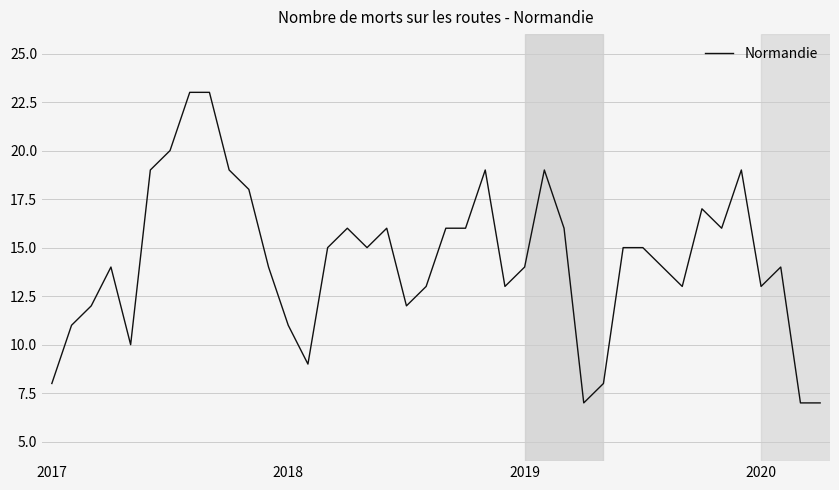

What is the difference between the maximum and minimum values?

16